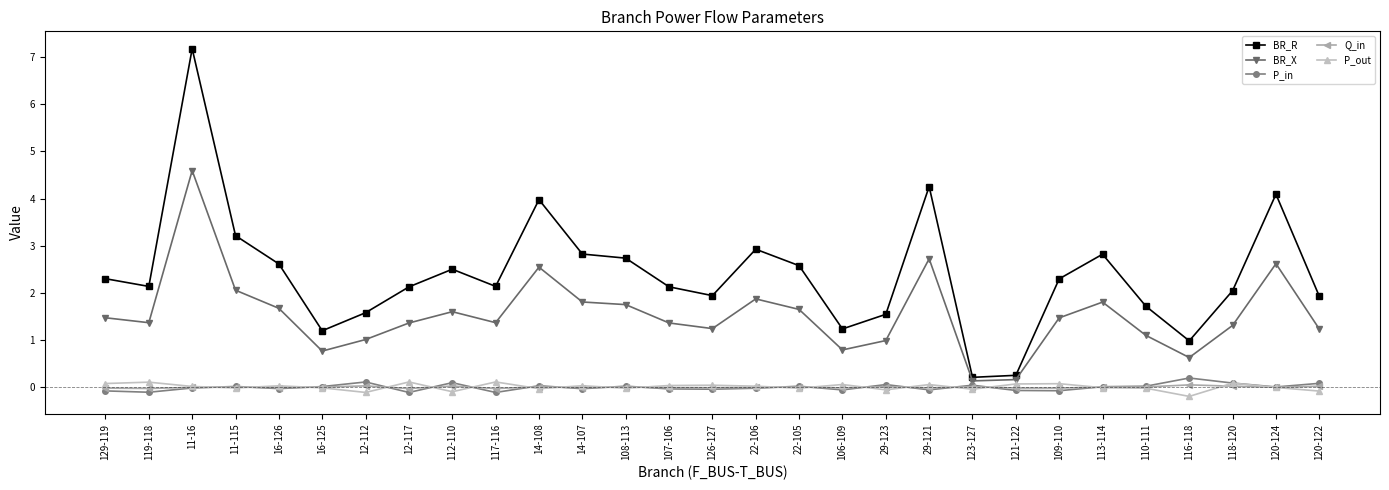

What are all the series names shown in the legend?

BR_R, BR_X, P_in, Q_in, P_out